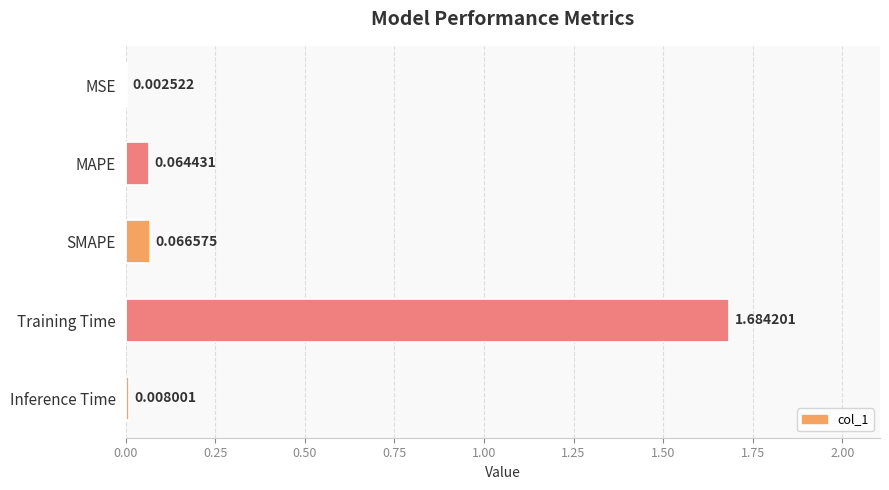

Which has a higher value, MAPE or Training Time?

Training Time